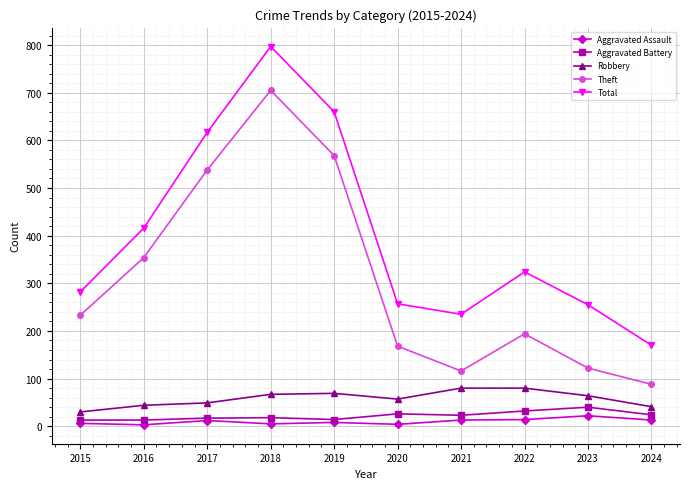

What is the difference between the maximum and minimum values in the Aggravated Assault series?

19